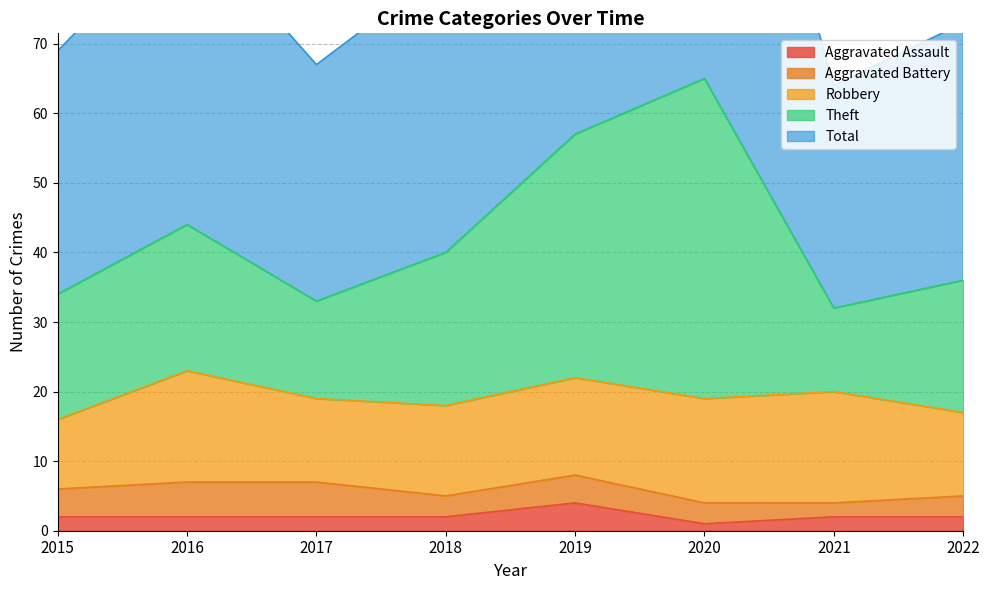

True or false: Aggravated Assault has a value of 2 at 2017.

True